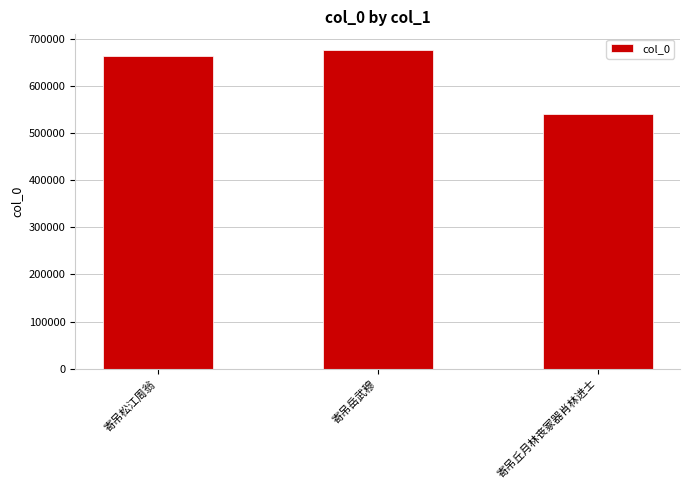

What is the ratio of the value at 寄吊丘月林丧冢器肖林进士 to the value at 寄吊松江周翁?

0.8